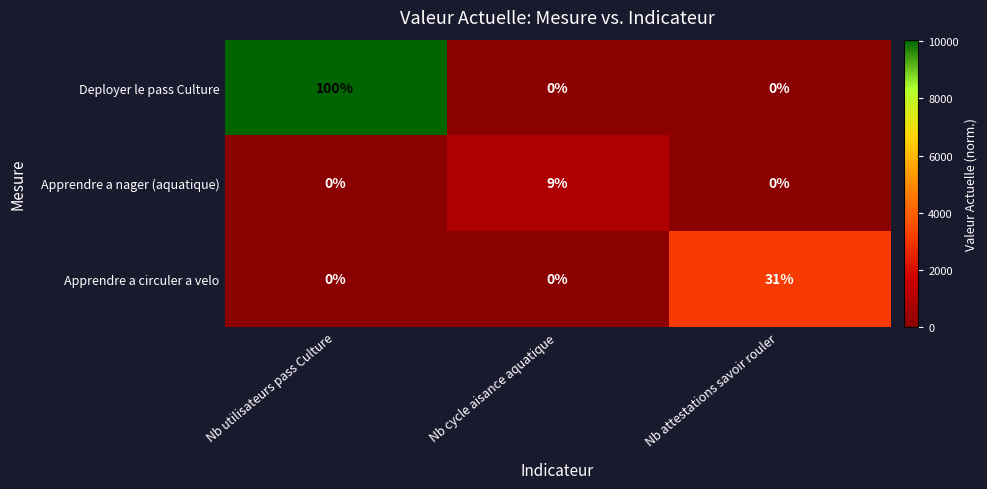

At which category is the sum across all series the highest?

Nb utilisateurs pass Culture